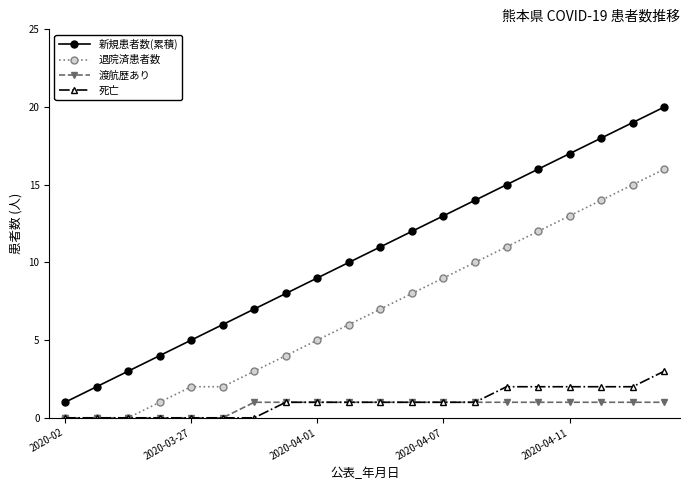

True or false: 新規患者数(累積) and 退院済患者数 cross at least once.

False